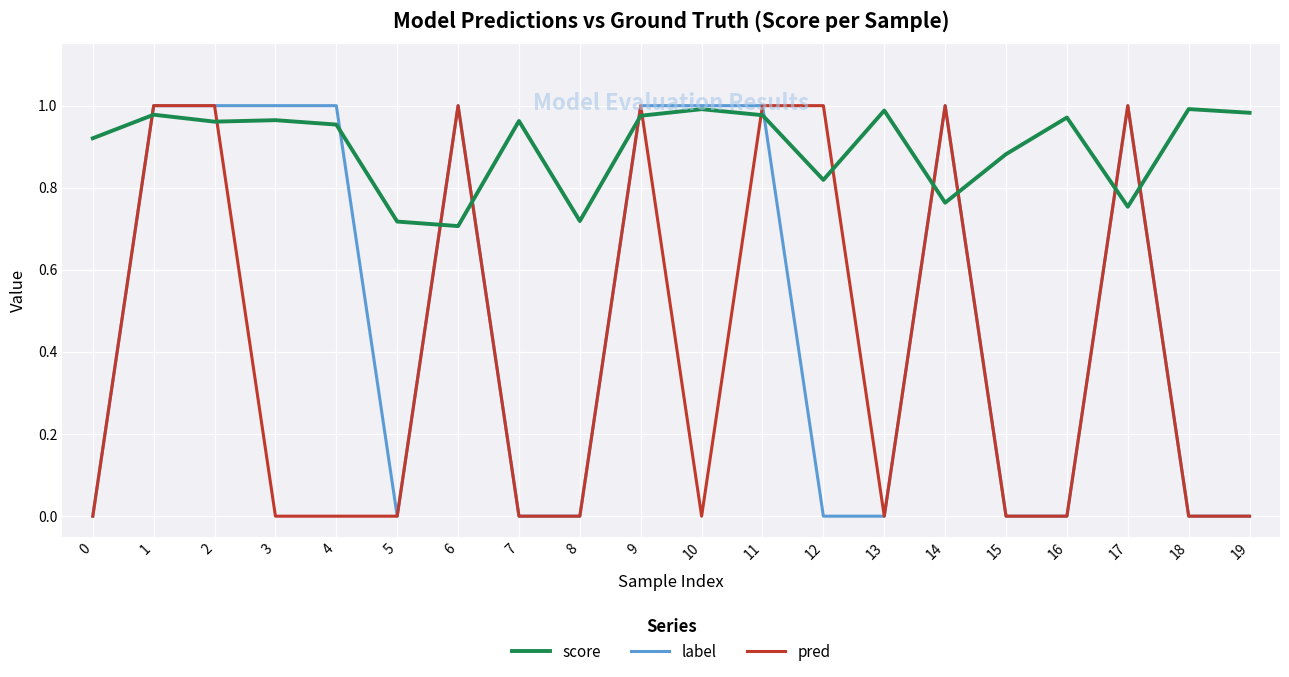

Between 9 and 10, which series saw the biggest shift?

pred